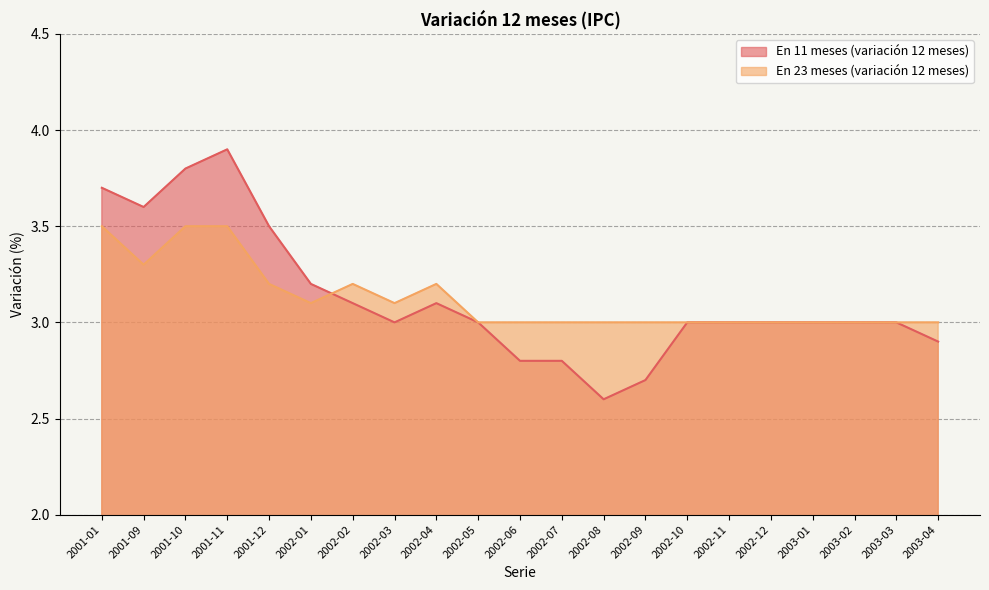

At which label does En 11 meses (variación 12 meses) reach its minimum?

2002-08